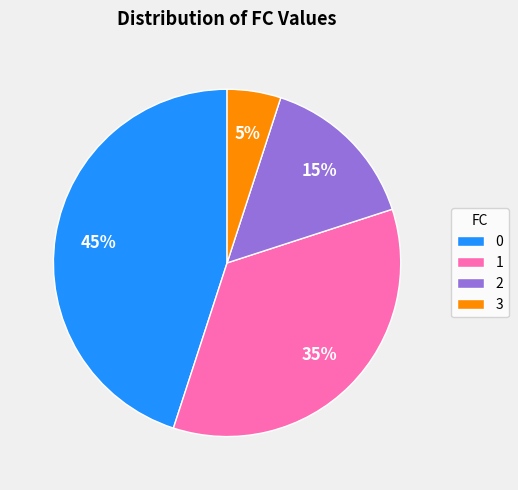

What is the ratio of the value at 2 to the value at 1?

0.4